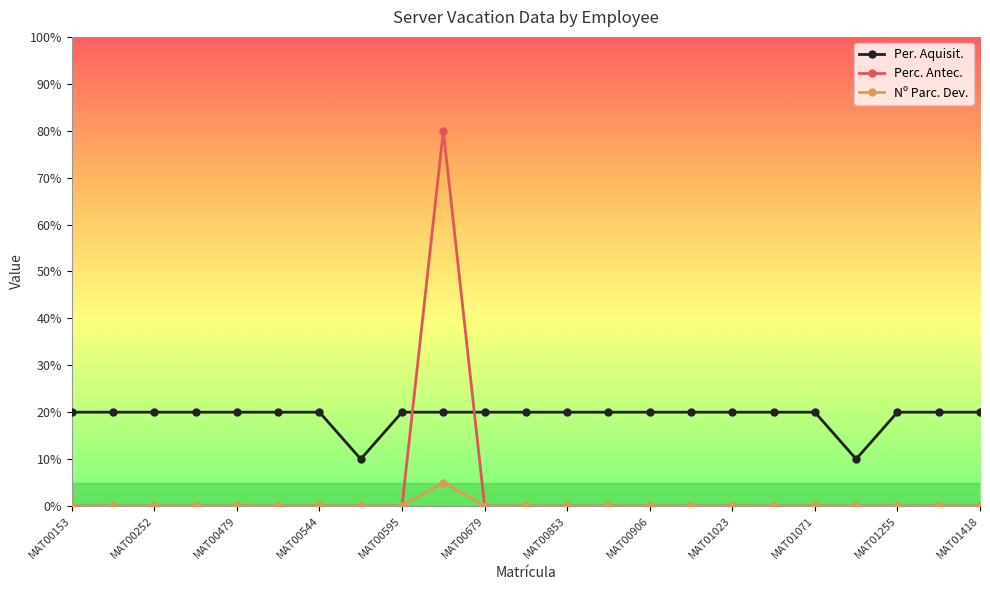

List the series in order of their overall mean, highest first.

Per. Aquisit., Perc. Antec., Nº Parc. Dev.